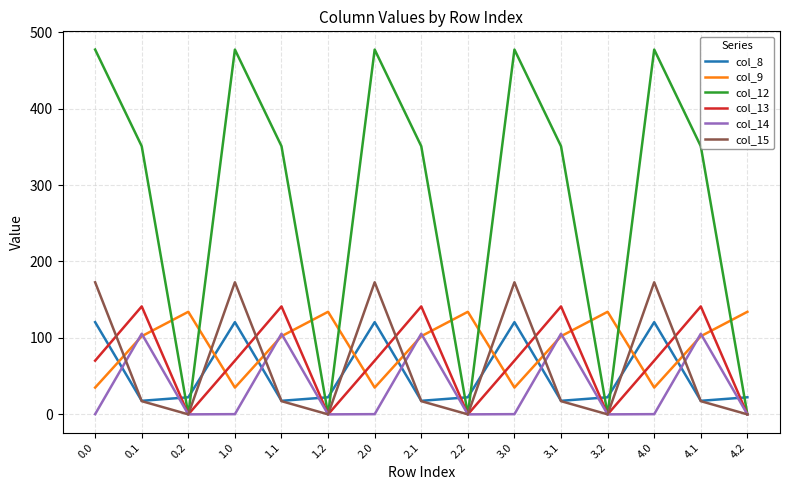

What is the greatest value displayed?

477.2